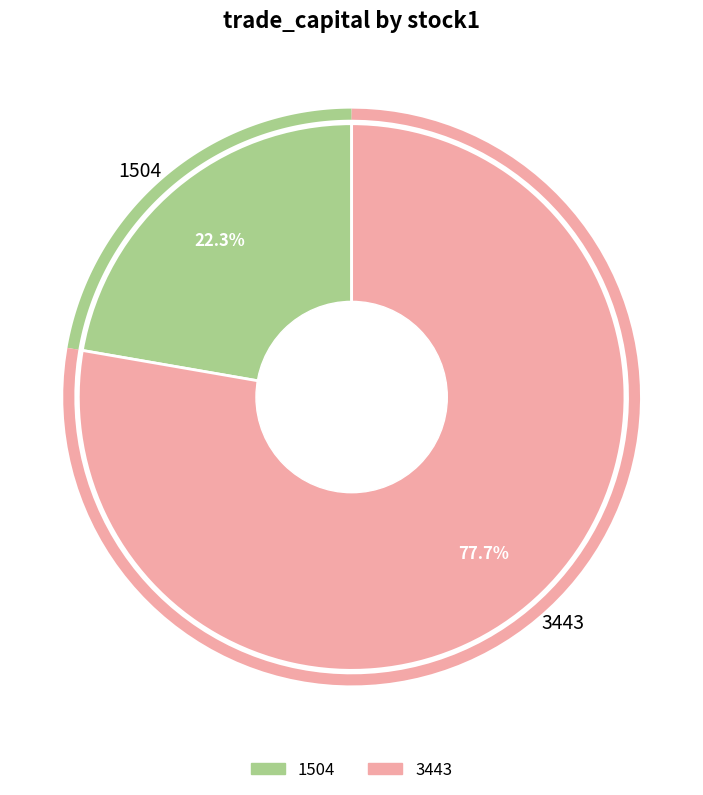

Which slice is the largest?

3443